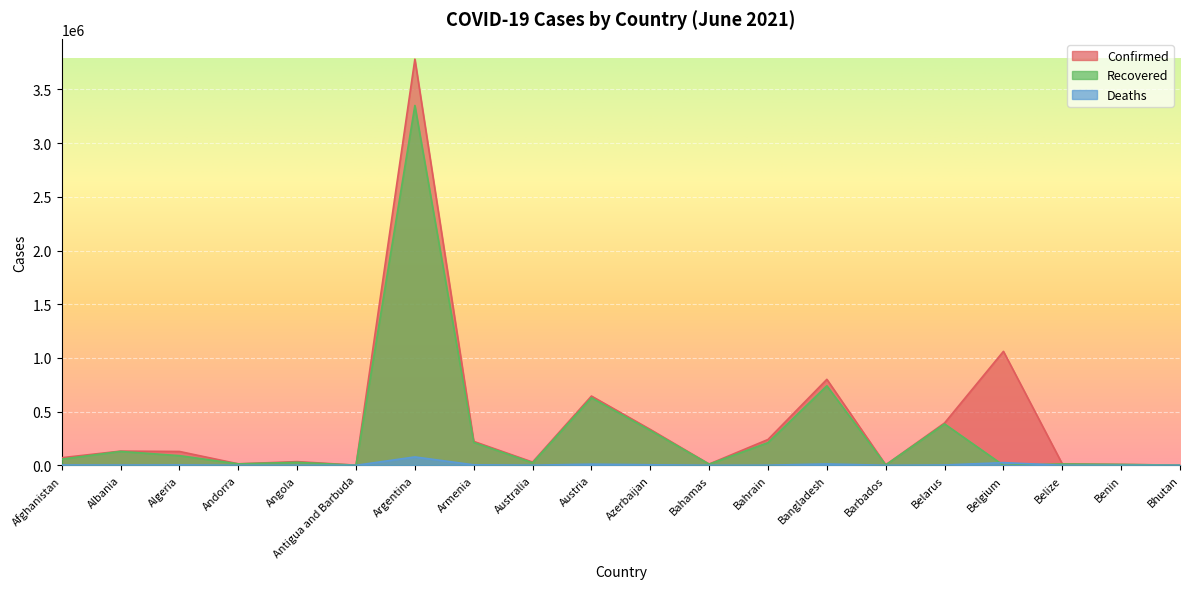

In Deaths, how many points are lower than both neighbors (excluding endpoints)?

6